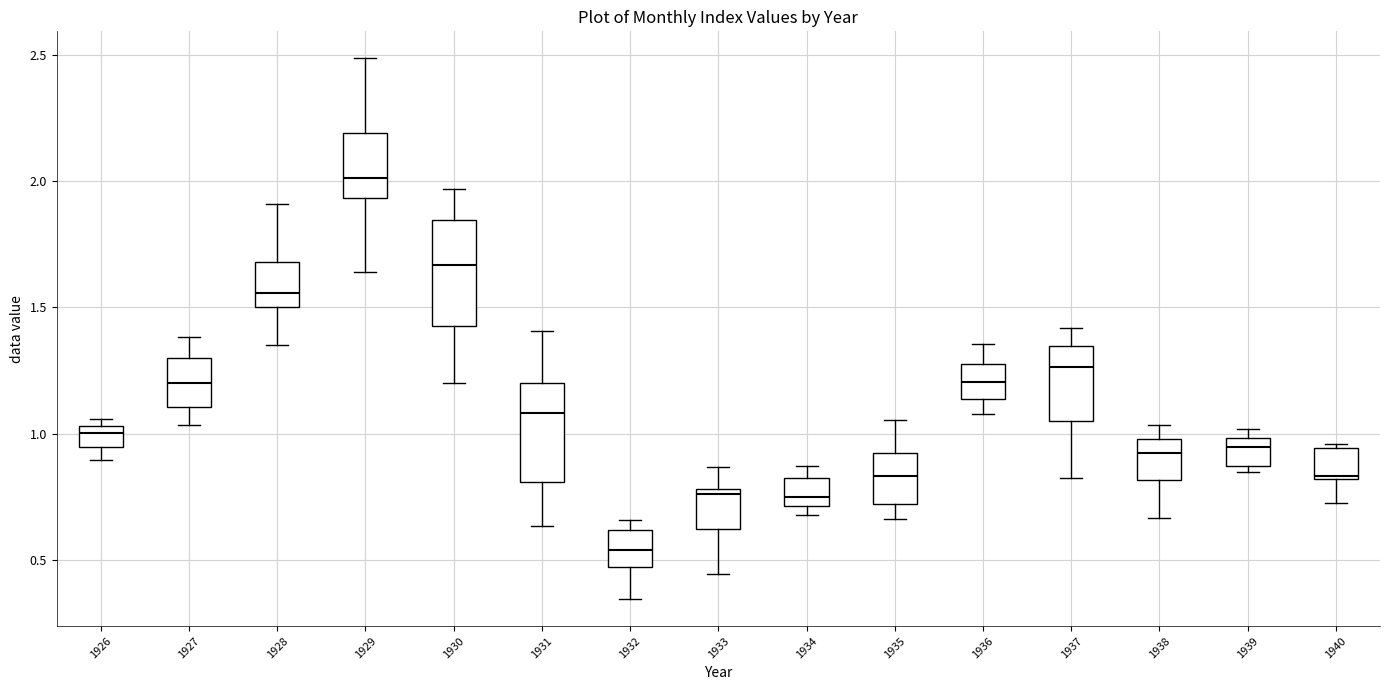

Where is the upper edge of the box at x = 1928 on the y-axis? The values are not printed on the chart, so give them approximately, as read against the axis.

1.70